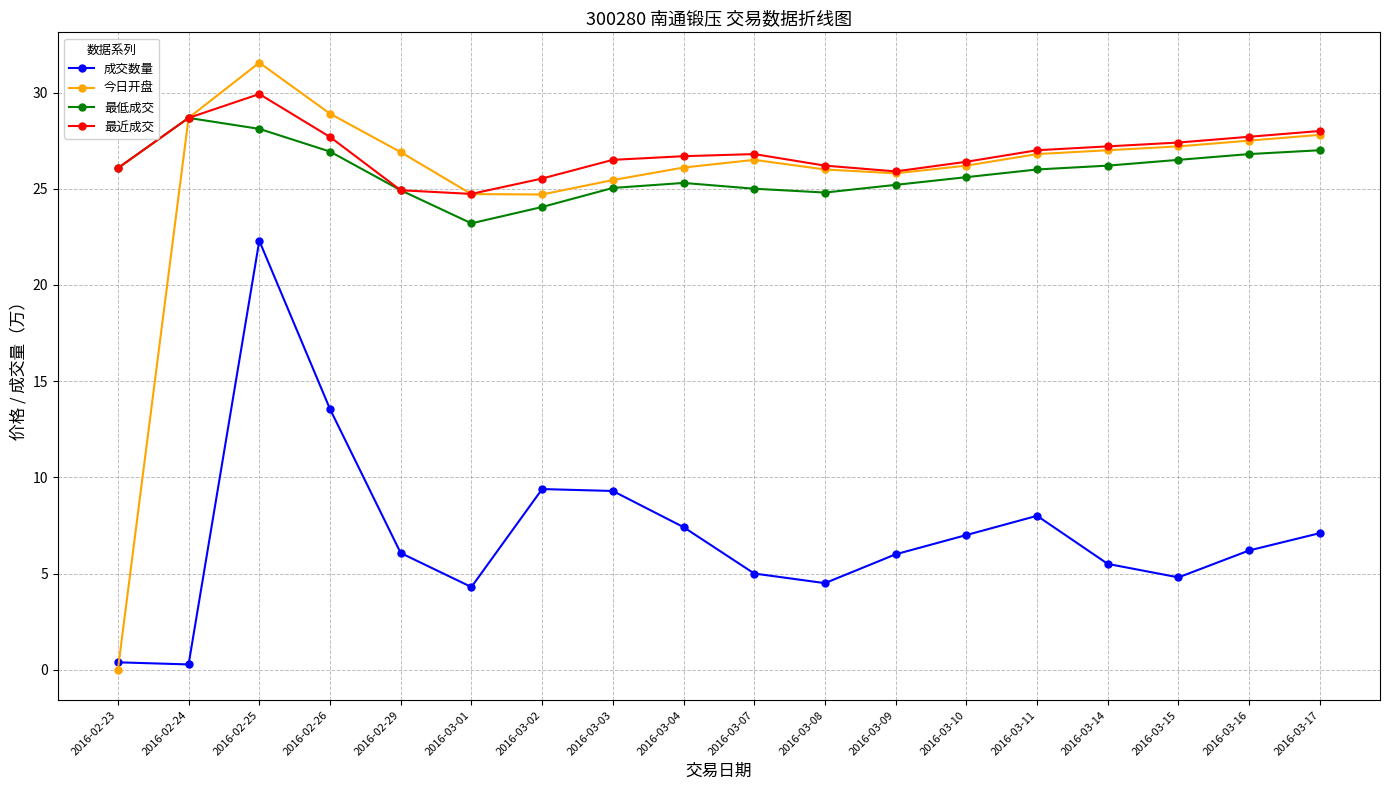

True or false: 成交数量 and 最低成交 cross at least once.

False